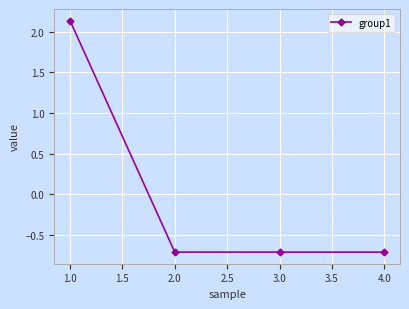

True or false: the data shows -0.7 at 2.0.

True